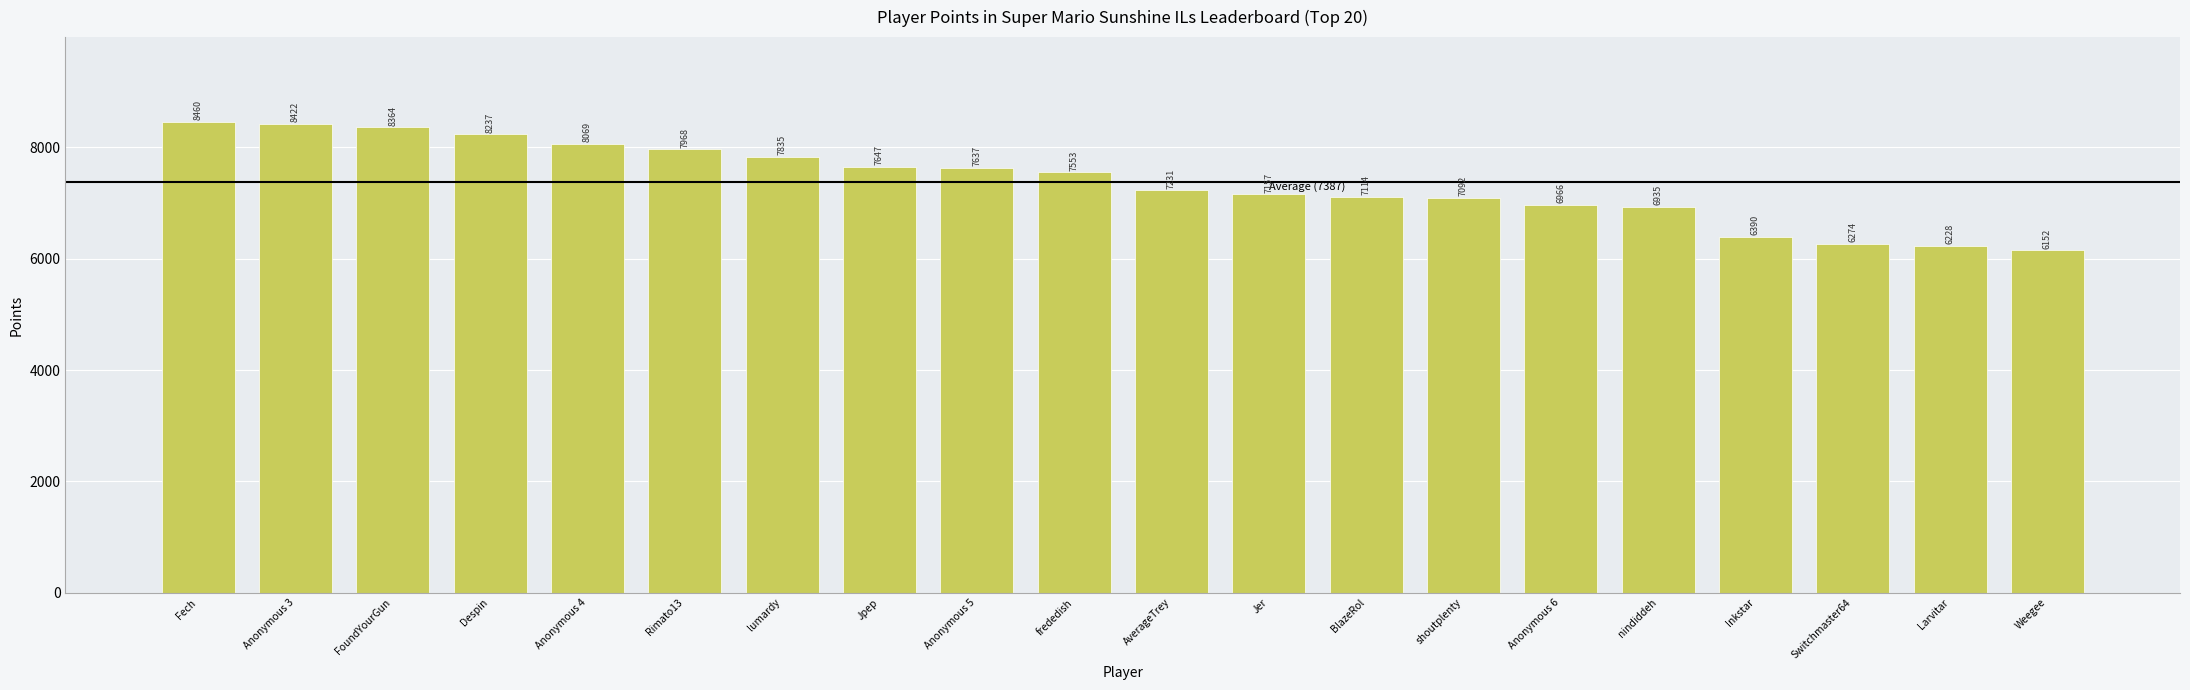

The value at Rimato13 is 4673. True or false?

False